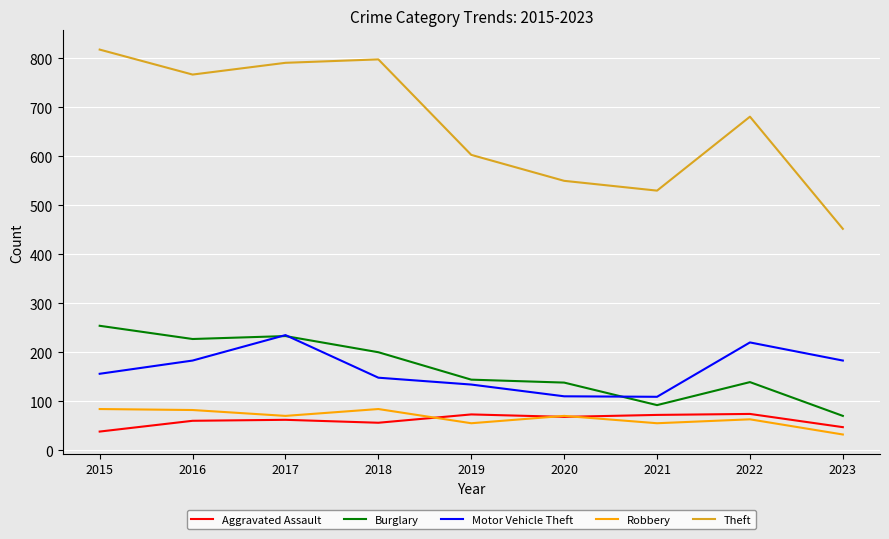

In Robbery, how many points are lower than both neighbors (excluding endpoints)?

3